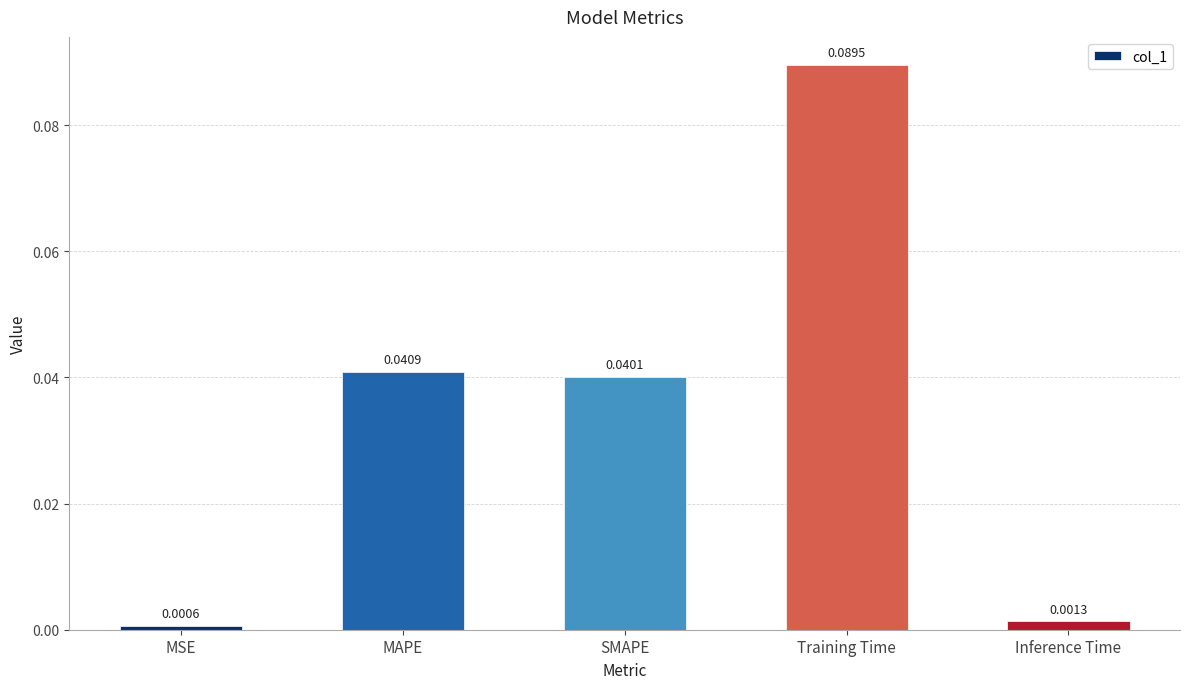

At which label is the value closest to 0?

MSE